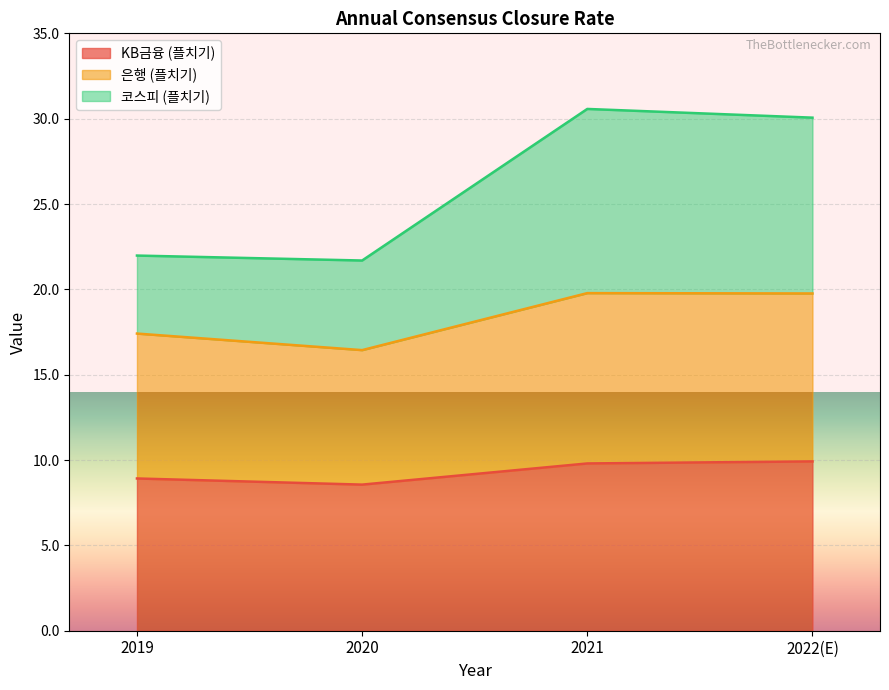

At which label does 코스피 (플치기) first exceed 30?

2021